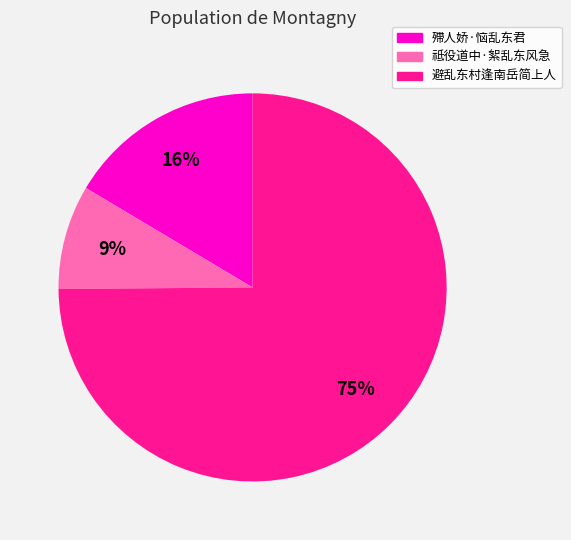

Is the sum of 殢人娇·恼乱东君 and 避乱东村逢南岳简上人 greater than half?

Yes